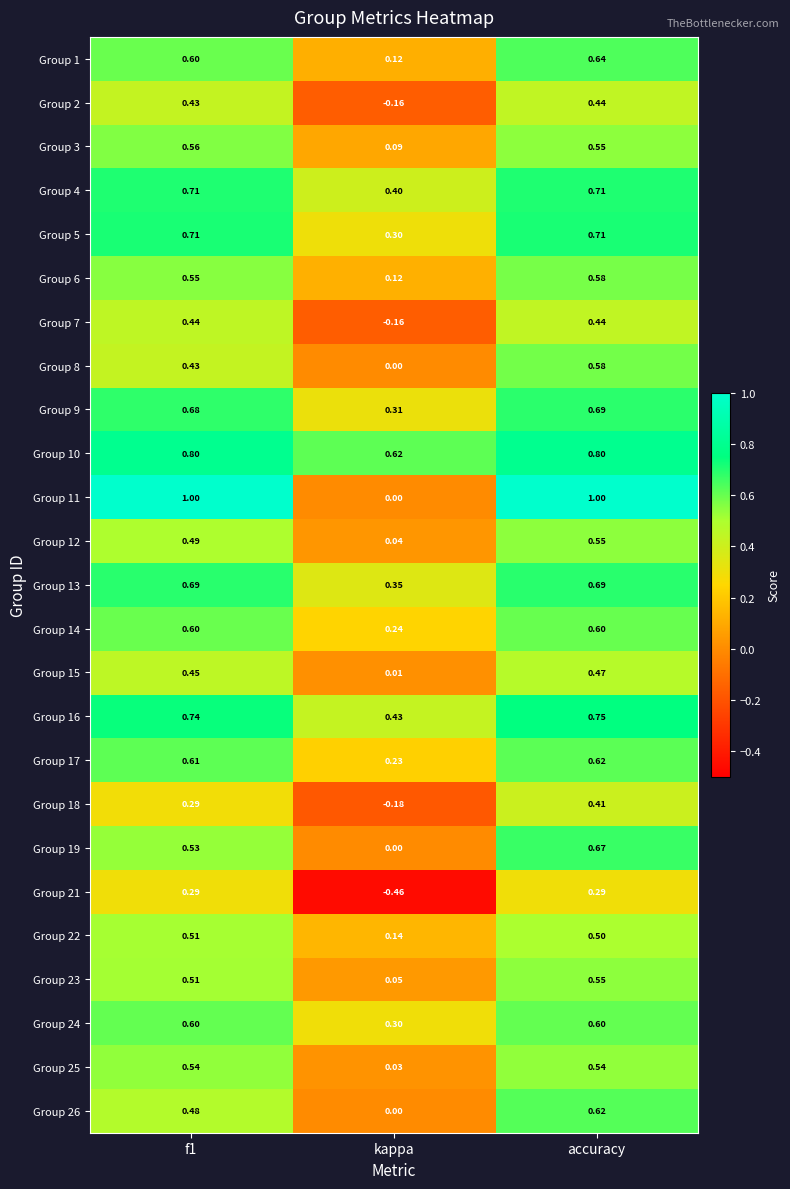

At which label does Group 14 reach its minimum?

kappa